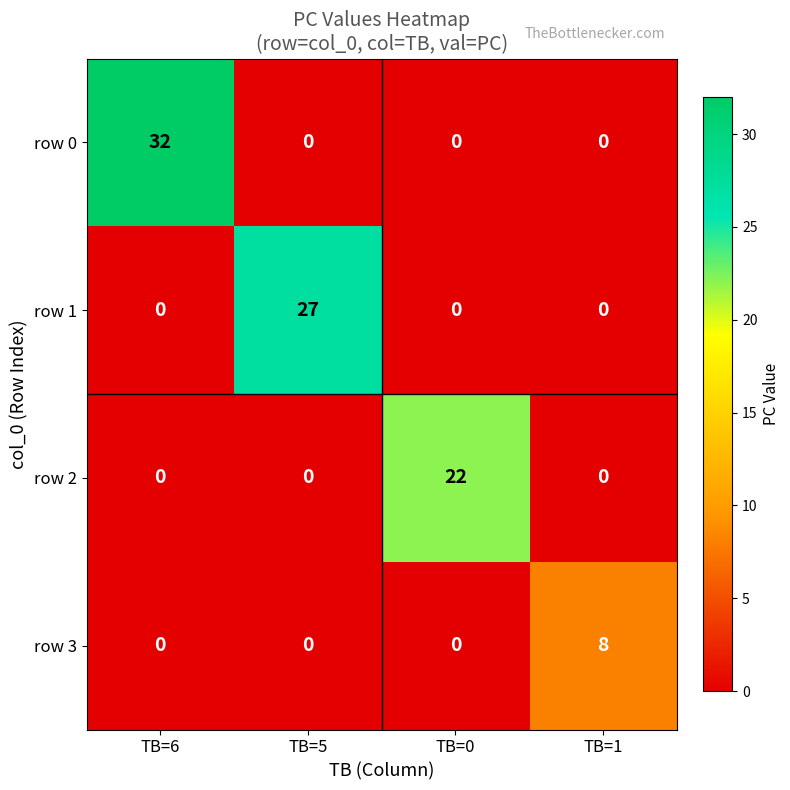

What is the difference between the maximum and minimum values in the row 2 series?

22